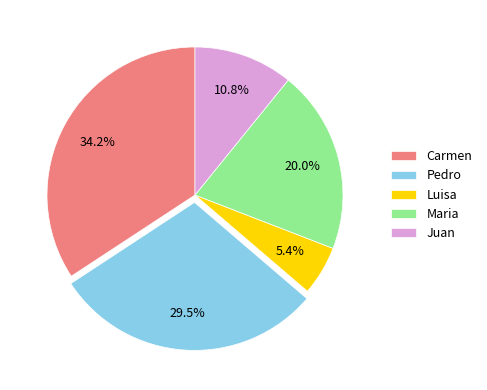

How many segments does this pie chart have?

5